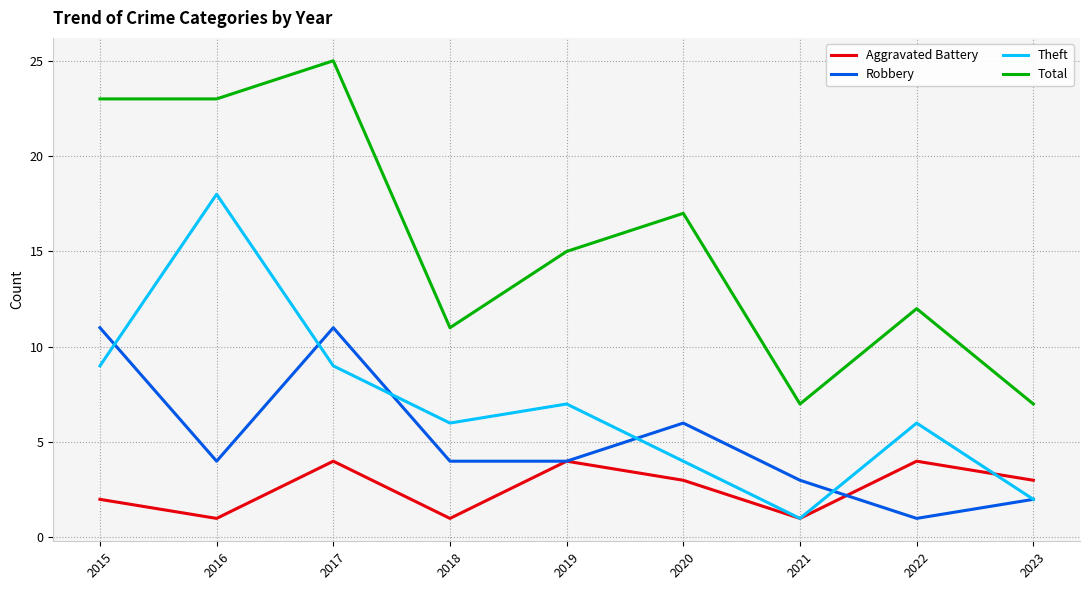

The value of Robbery at 2019 is 1. True or false?

False